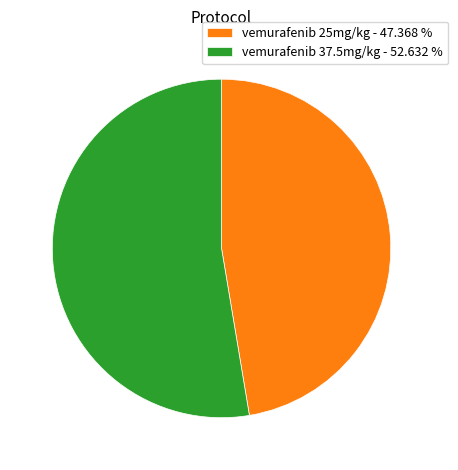

The vemurafenib 37.5mg/kg slice represents 53% of the pie. True or false?

True